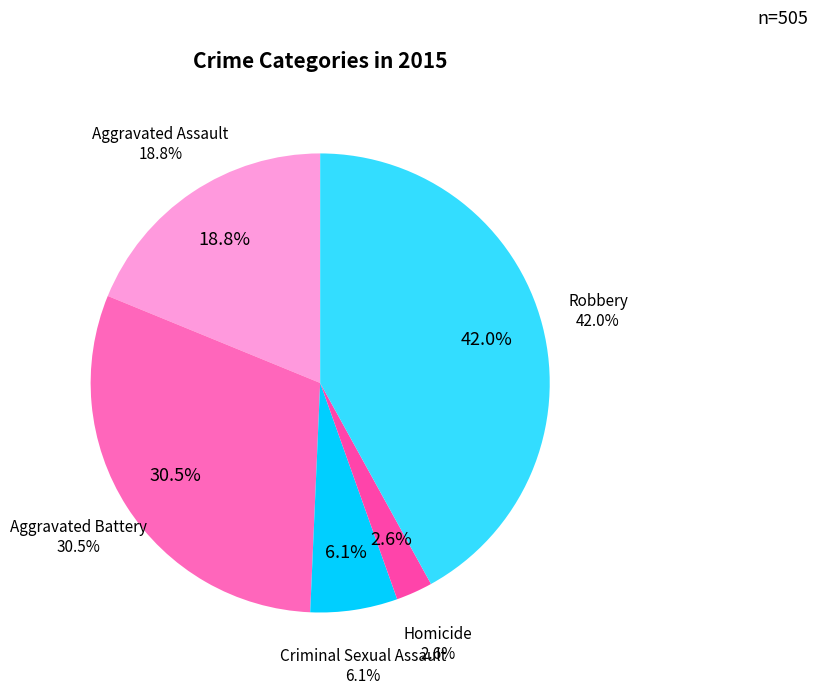

The Aggravated Assault slice represents 30% of the pie. True or false?

False